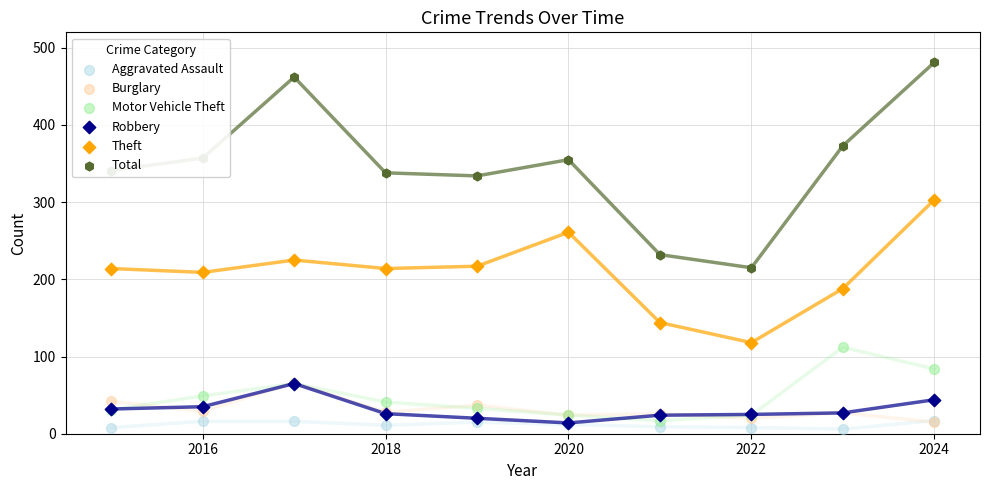

At which category is the sum across all series the highest?

2024